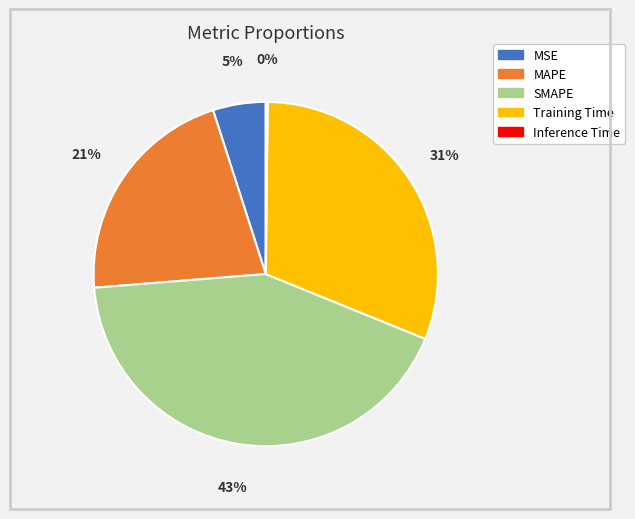

Which slice is the largest?

SMAPE